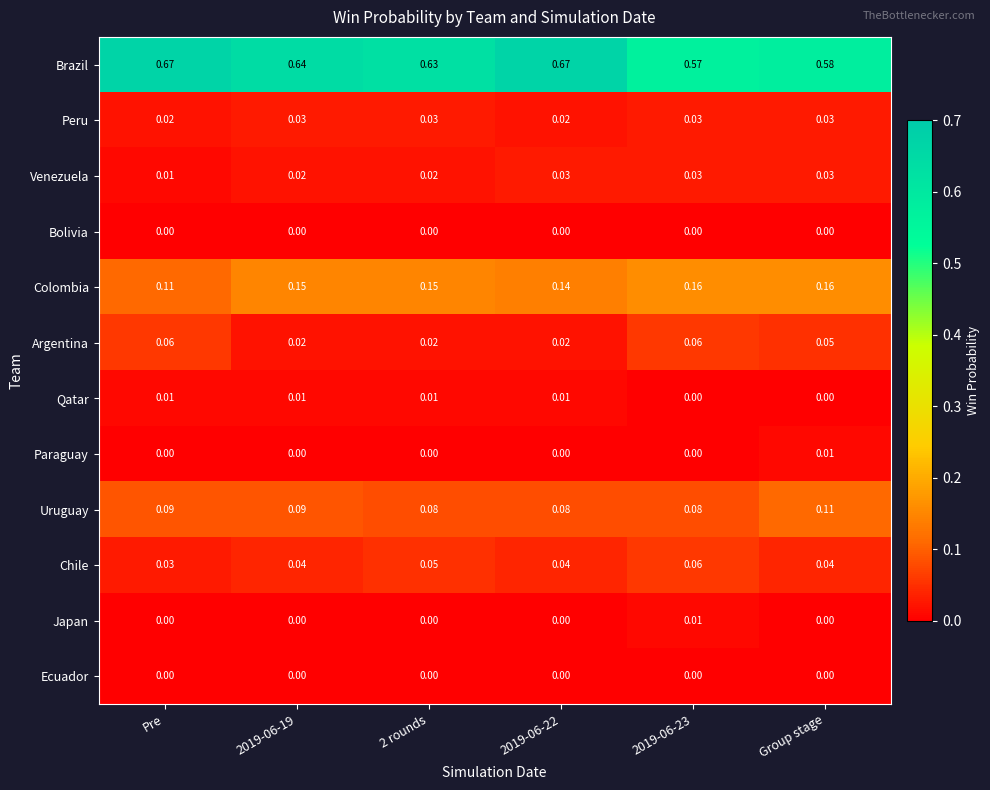

Which category has the lowest value in the Colombia series?

Pre